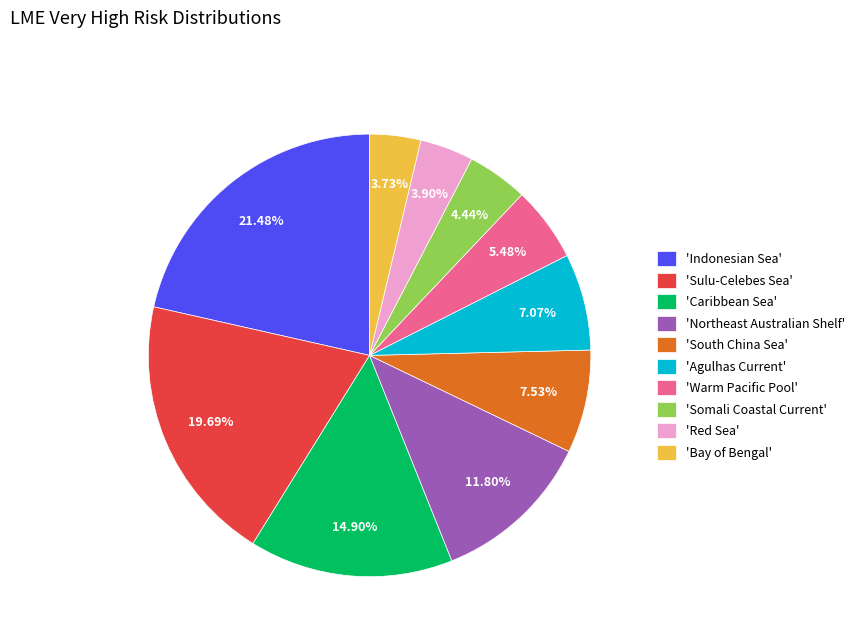

Count the number of slices in the pie.

10